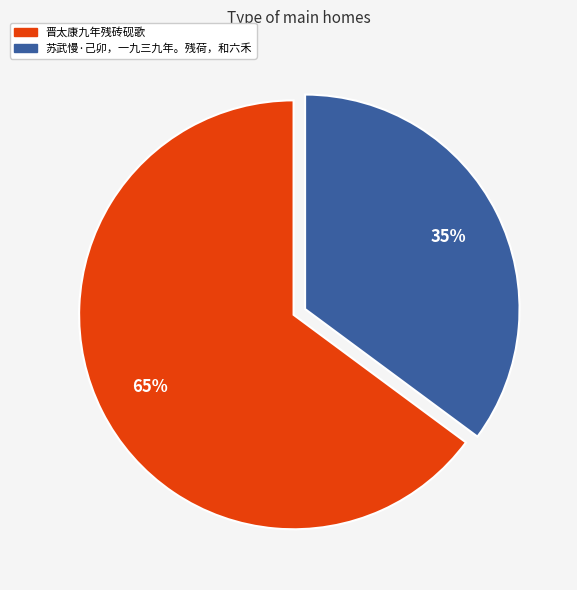

What is the ratio of the value at 苏武慢·己卯，一九三九年。残荷，和六禾 to the value at 晋太康九年残砖砚歌?

0.5